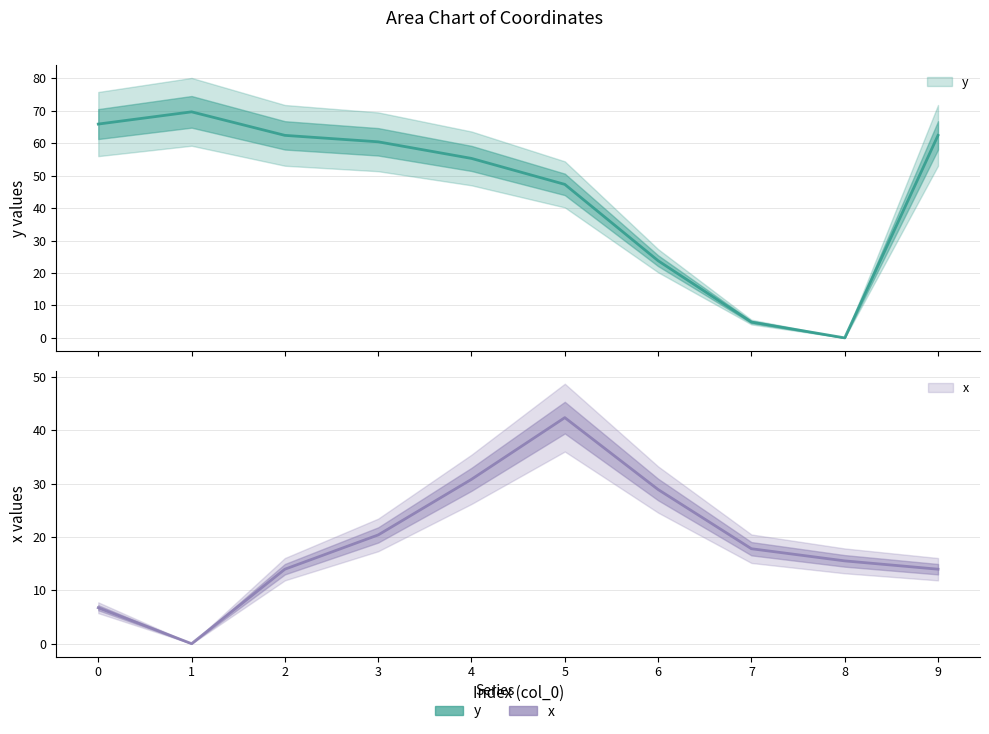

Which series has the widest spread of values?

y